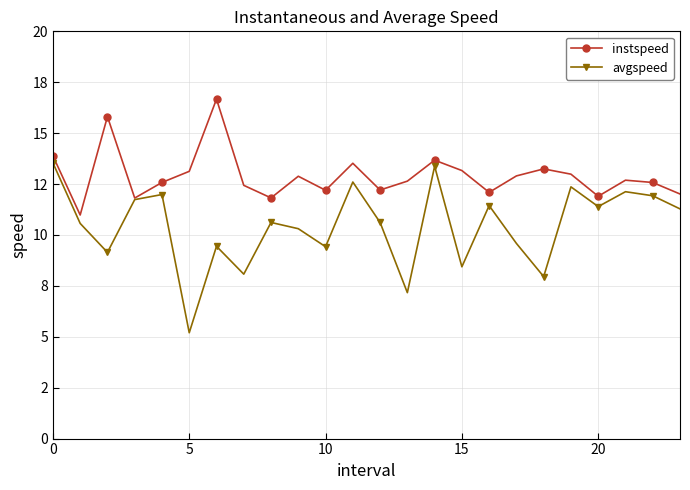

What are all the series names shown in the legend?

instspeed, avgspeed